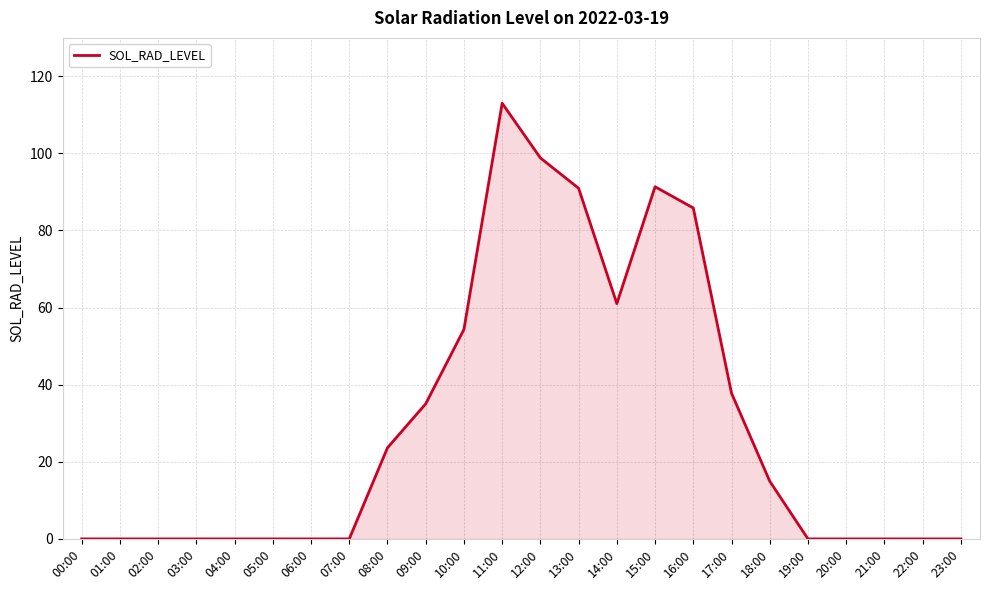

The chart shows a value of 0.0 at 01:00. True or false?

True